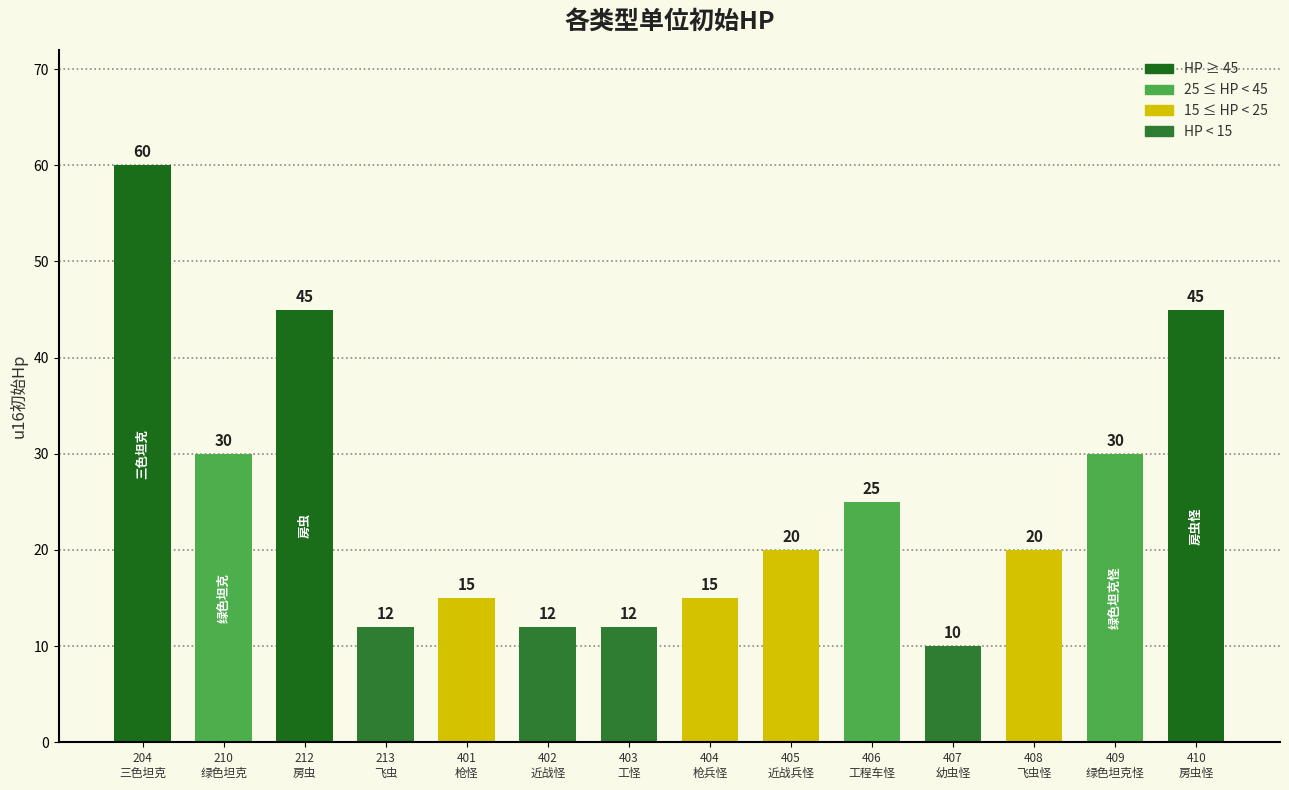

Reading left to right, transcribe all the data shown in this chart.

60	30	45	12	15	12	12	15	20	25	10	20	30	45